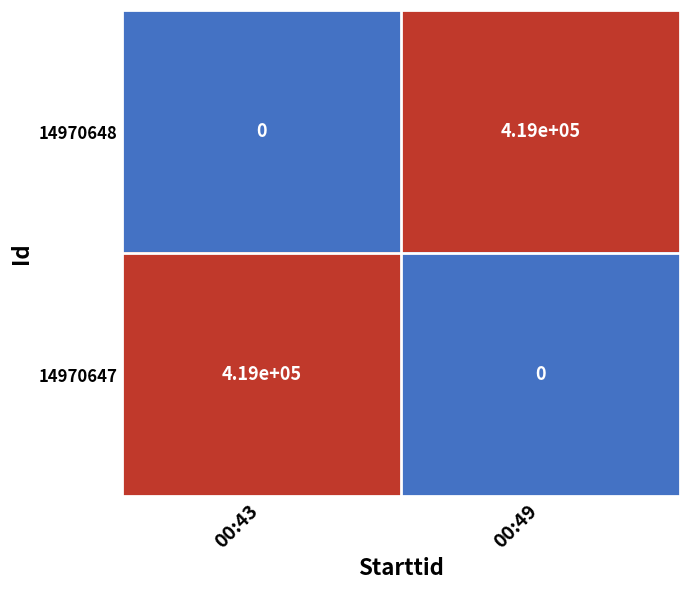

What is the difference between the highest and lowest values at 00:49?

419000